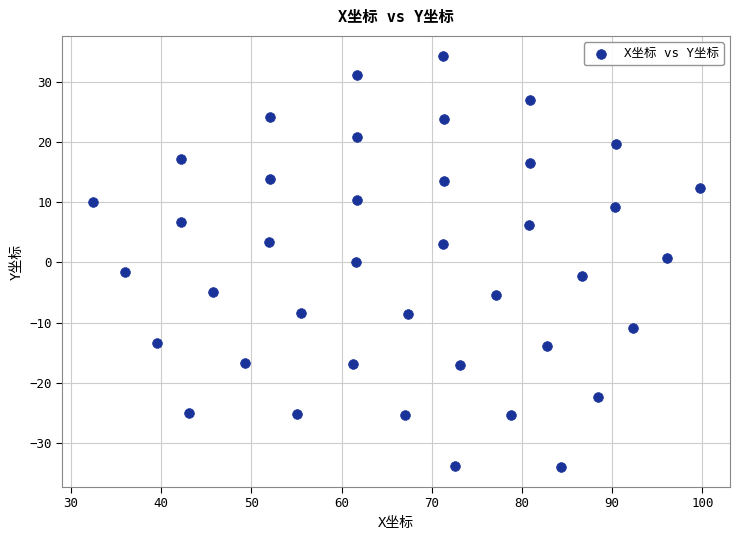

What is the range of Y values (max minus min)?

68.0